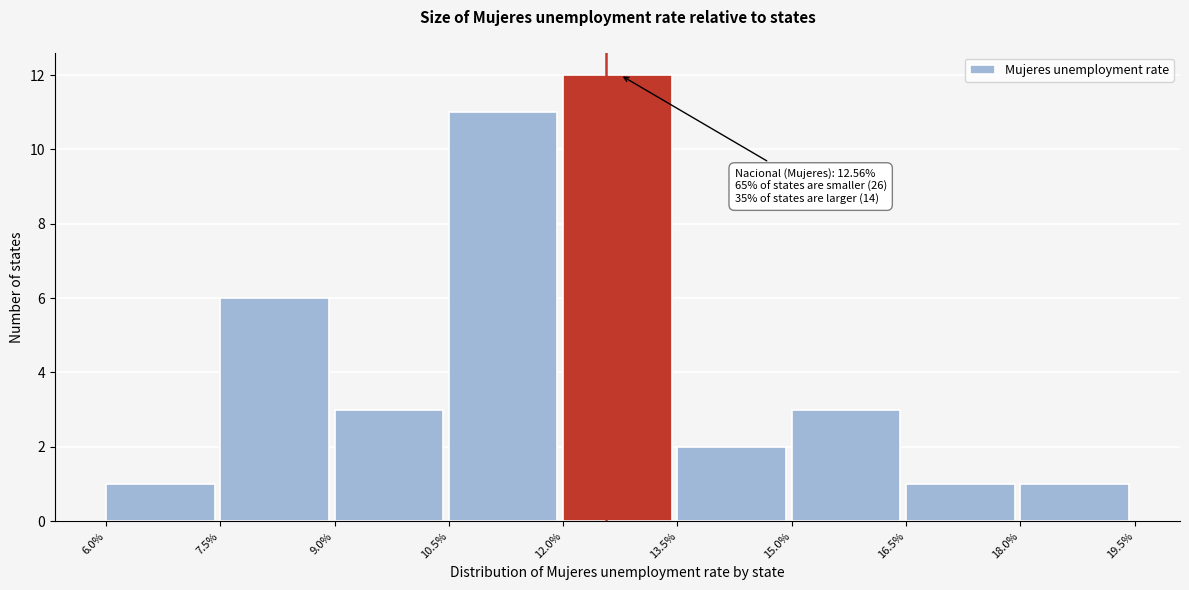

Which range on the x-axis has the tallest bar?

12.0% to 13.5%